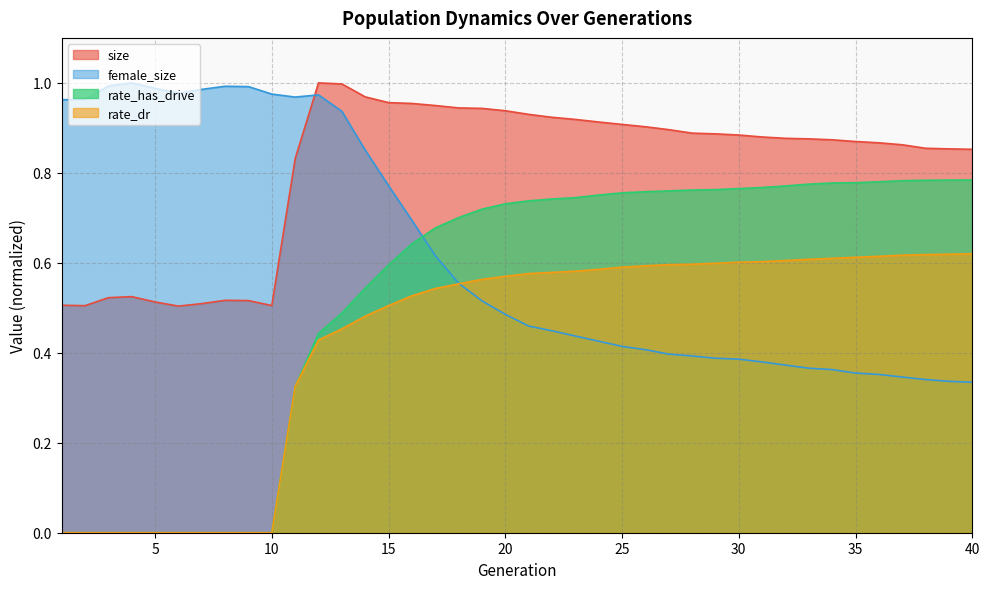

What is the difference between the maximum and minimum values in the rate_dr series?

0.6